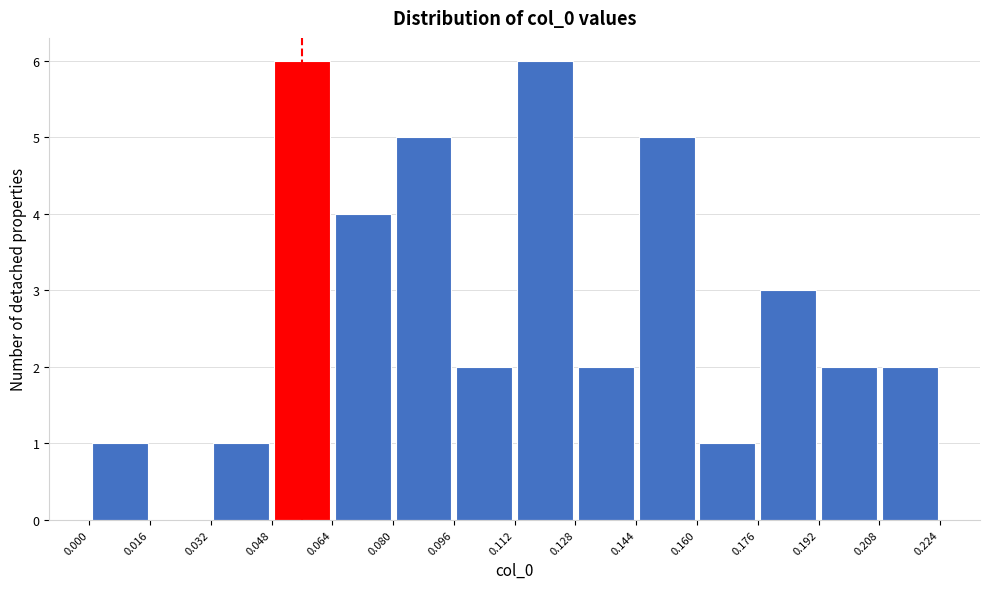

Reading left to right, list every bar in this chart as the range it spans on the x-axis followed by its height. The values are not printed on the chart, so give them approximately, as read against the axis.

0.000 to 0.016: 1
0.016 to 0.032: 0
0.032 to 0.048: 1
0.048 to 0.064: 6
0.064 to 0.080: 4
0.080 to 0.096: 5
0.096 to 0.112: 2
0.112 to 0.128: 6
0.128 to 0.144: 2
0.144 to 0.160: 5
0.160 to 0.176: 1
0.176 to 0.192: 3
0.192 to 0.208: 2
0.208 to 0.224: 2